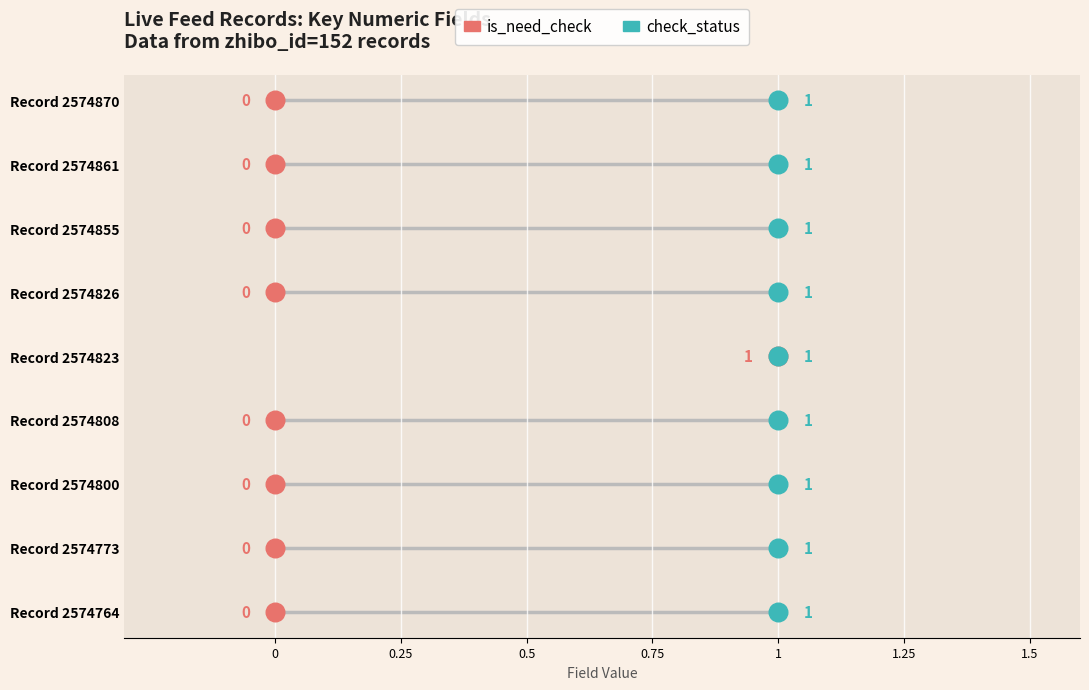

What are all the series names shown in the legend?

is_need_check, check_status